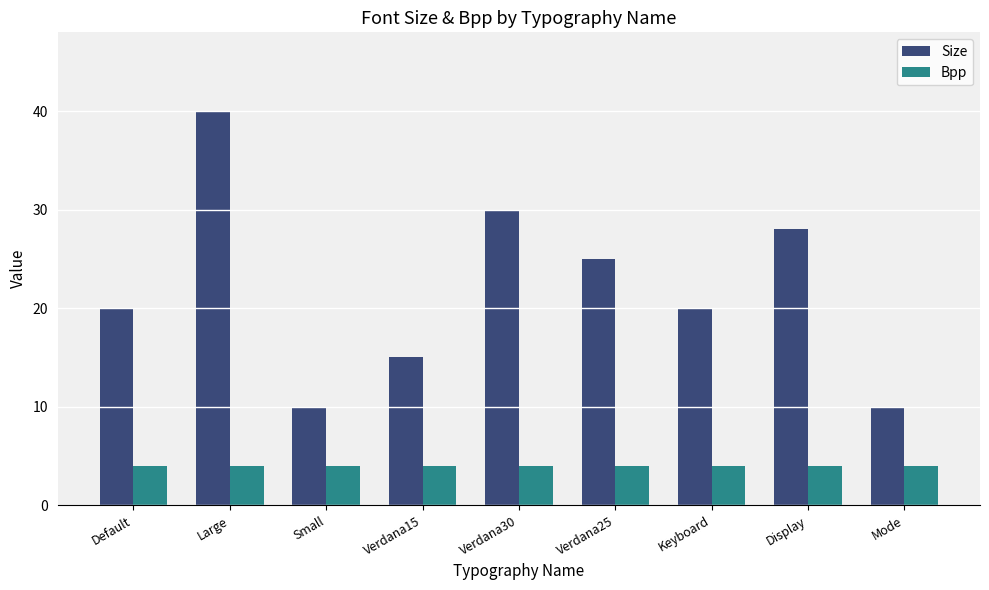

Read the Size value at Default.

20